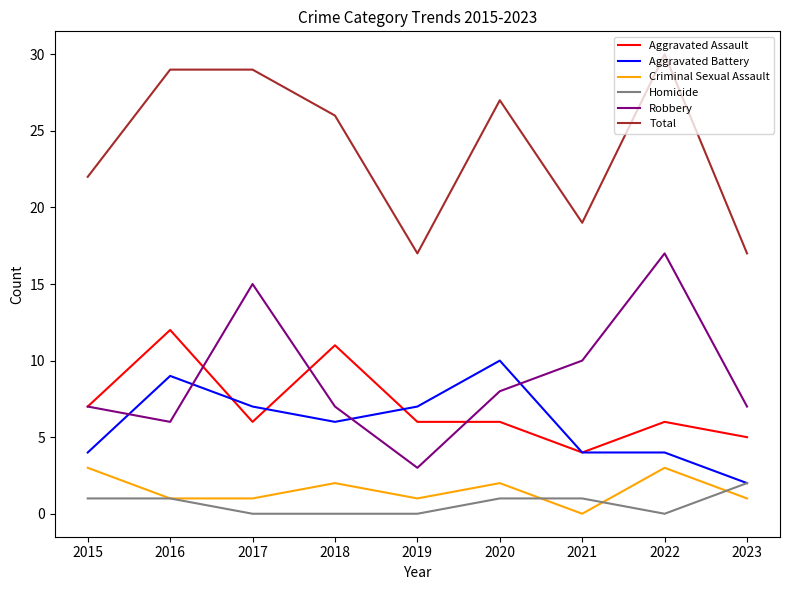

What is the average value of the Total series?

24